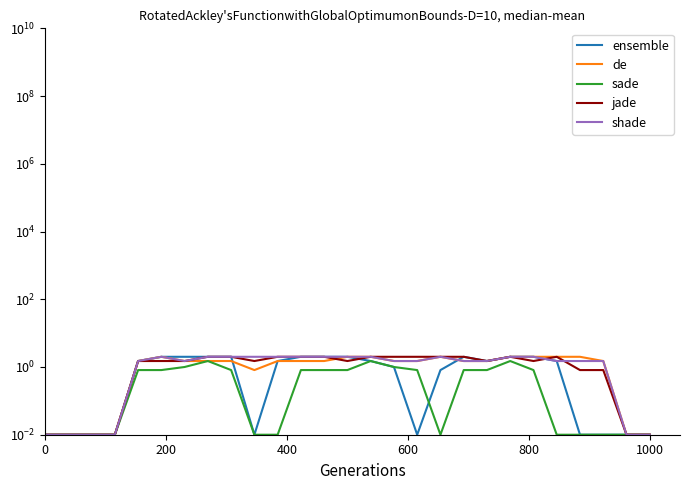

How many data points in de are above 1?

20